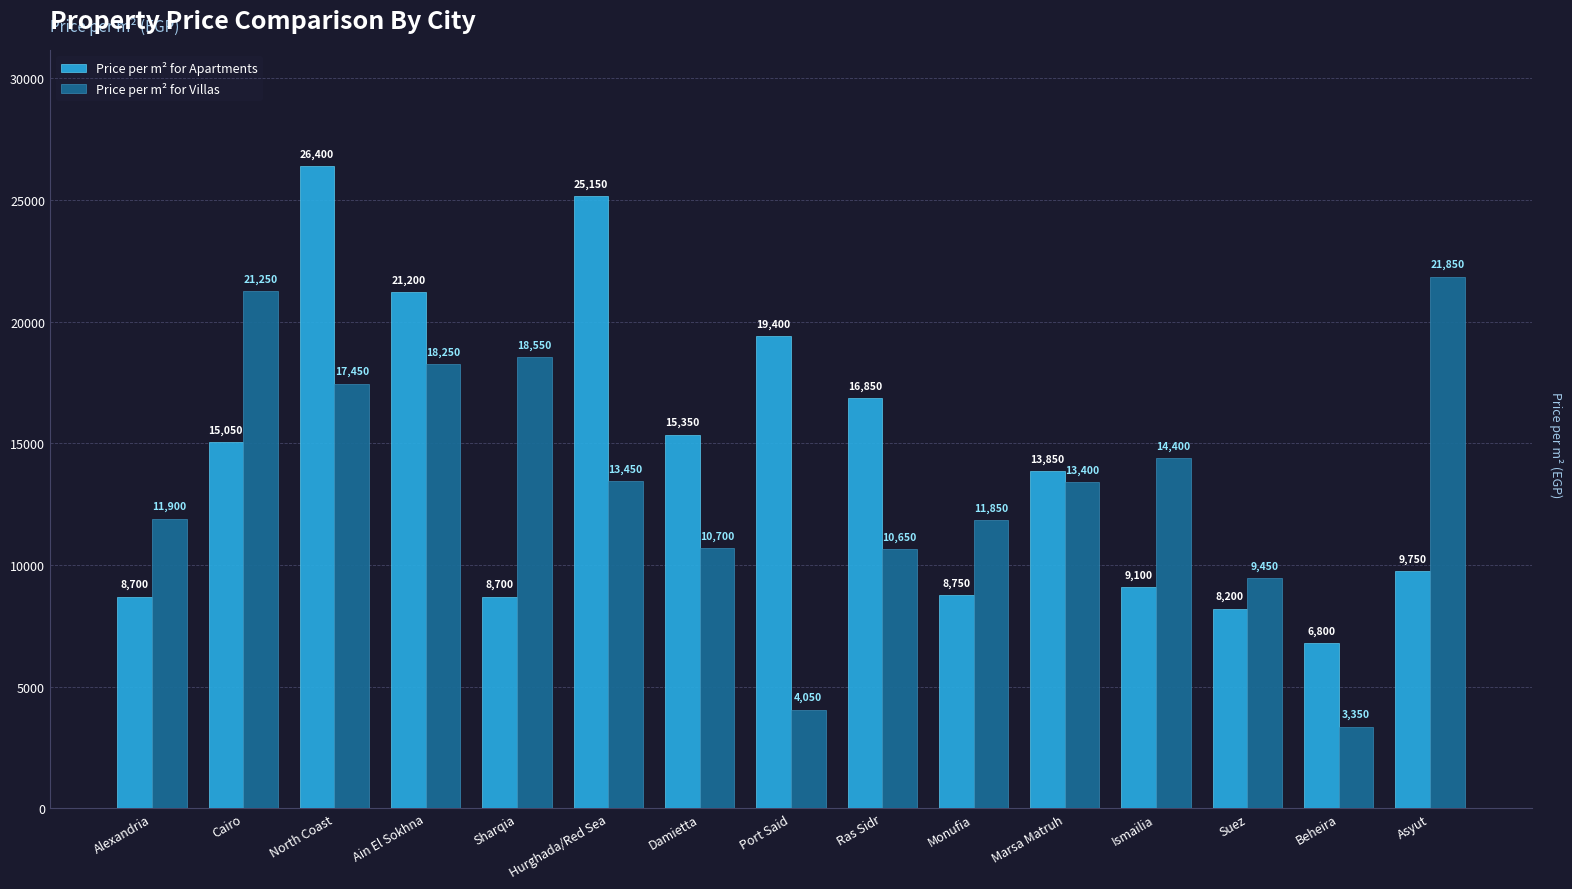

Reading left to right, extract all data points from this chart.

Price per m² for Apartments: 8700	15050	26400	21200	8700	25150	15350	19400	16850	8750	13850	9100	8200	6800	9750
Price per m² for Villas: 11900	21250	17450	18250	18550	13450	10700	4050	10650	11850	13400	14400	9450	3350	21850